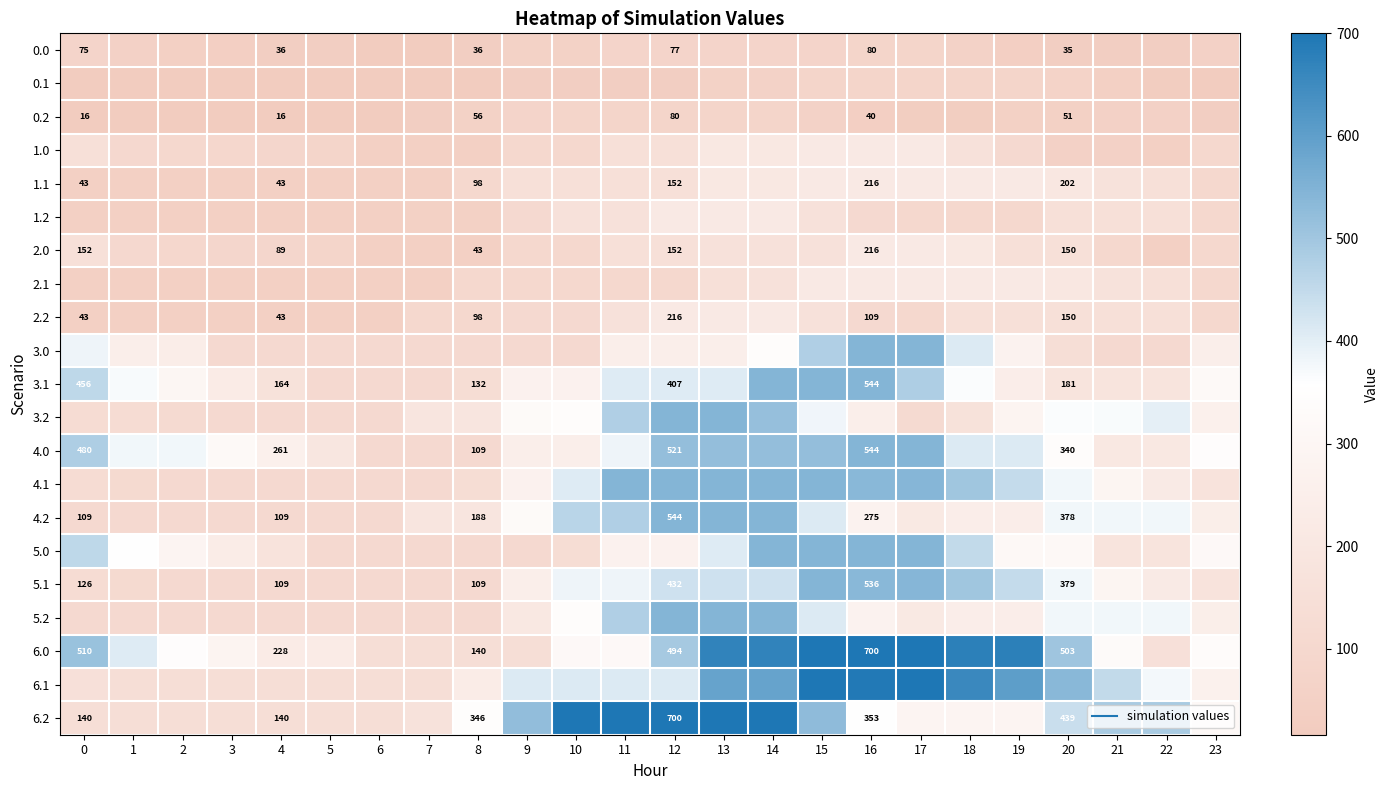

How many series are shown in this chart?

21